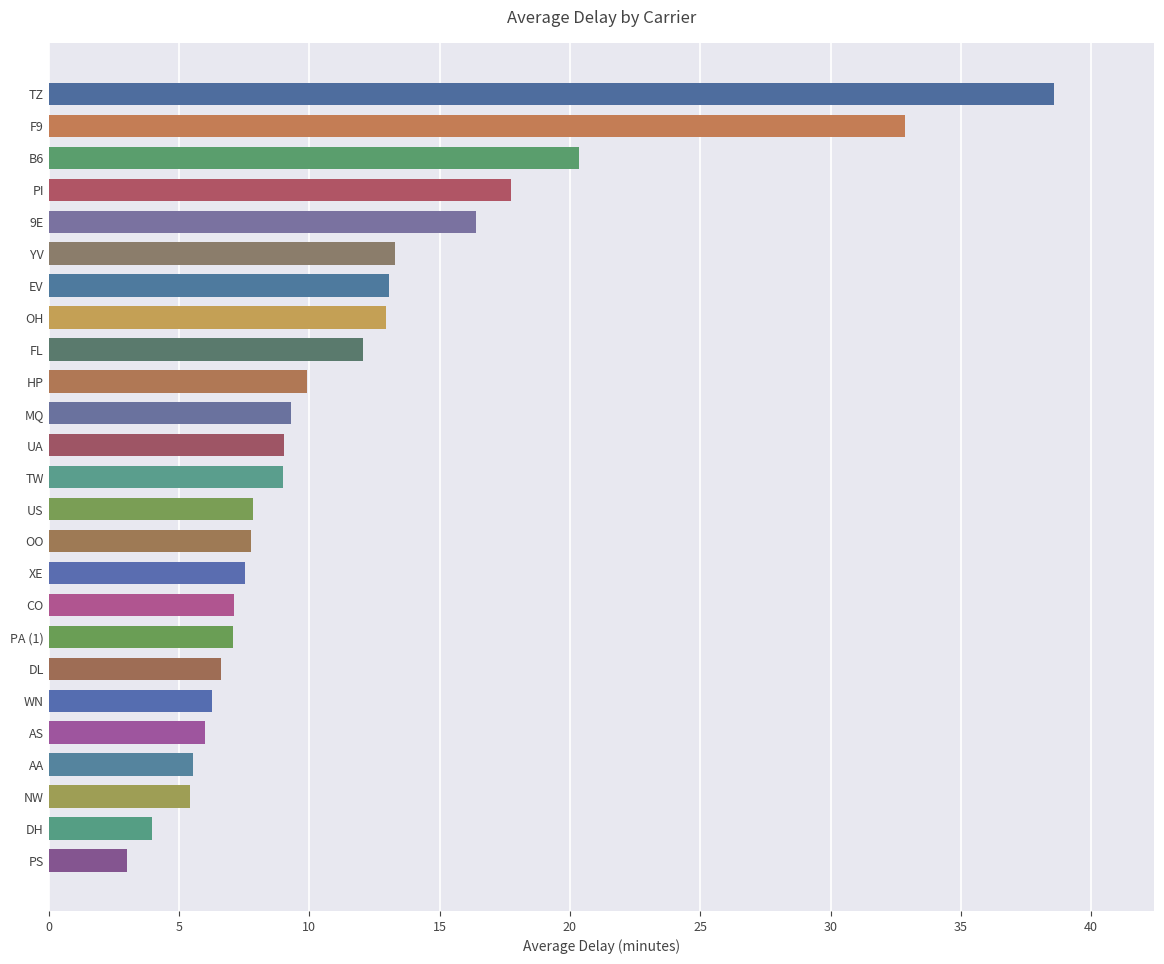

Which category has the lowest value across all series?

PS